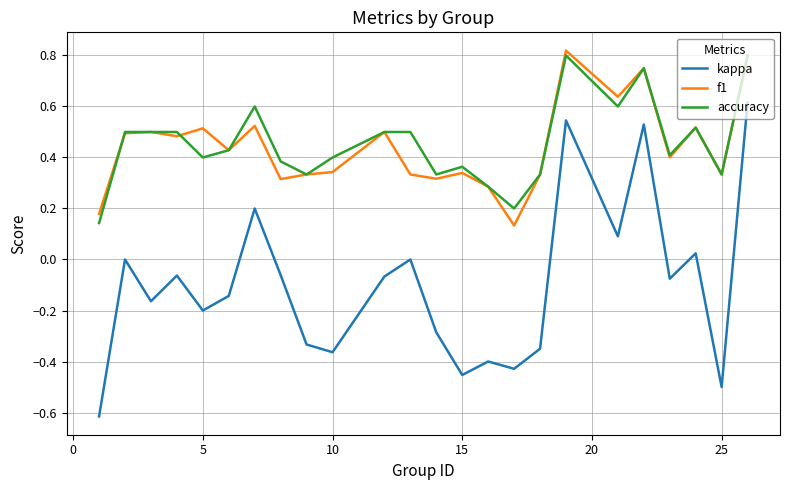

True or false: accuracy and kappa cross at least once.

False